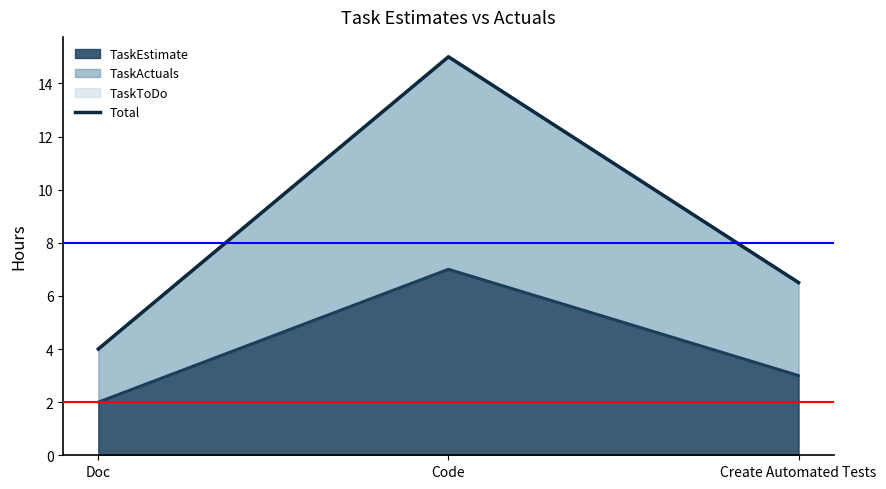

What is the ratio of the value at Create Automated Tests to the value at Doc?

1.6